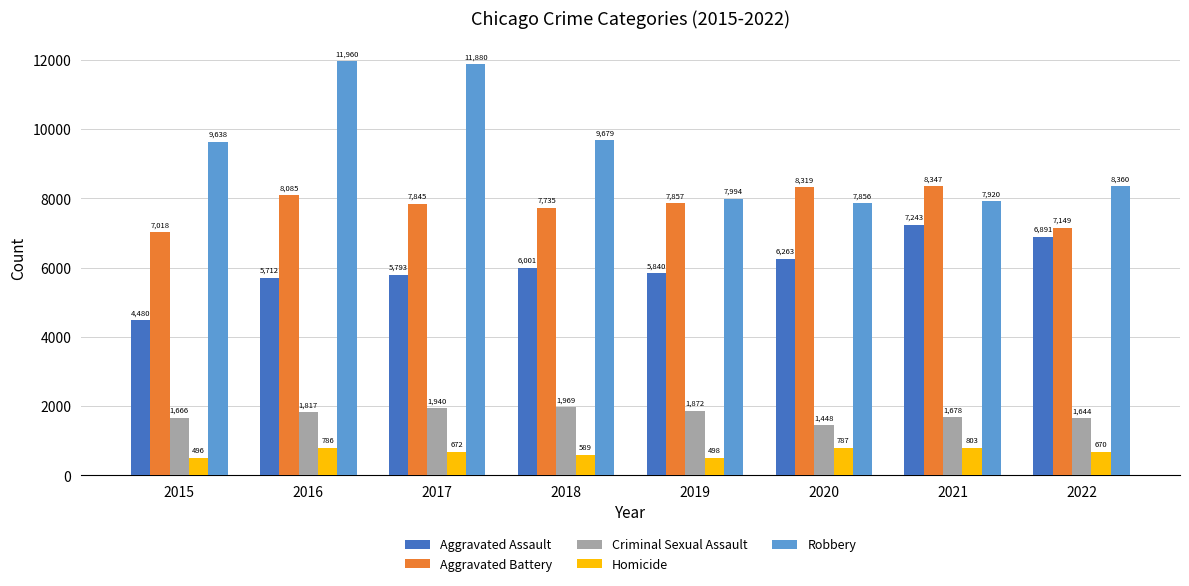

Reading left to right, what are all the values shown in this chart?

Aggravated Assault: 2015=4480	2016=5712	2017=5793	2018=6001	2019=5840	2020=6263	2021=7243	2022=6891
Aggravated Battery: 2015=7018	2016=8085	2017=7845	2018=7735	2019=7857	2020=8319	2021=8347	2022=7149
Criminal Sexual Assault: 2015=1666	2016=1817	2017=1940	2018=1969	2019=1872	2020=1448	2021=1678	2022=1644
Homicide: 2015=496	2016=786	2017=672	2018=589	2019=498	2020=787	2021=803	2022=670
Robbery: 2015=9638	2016=11960	2017=11880	2018=9679	2019=7994	2020=7856	2021=7920	2022=8360